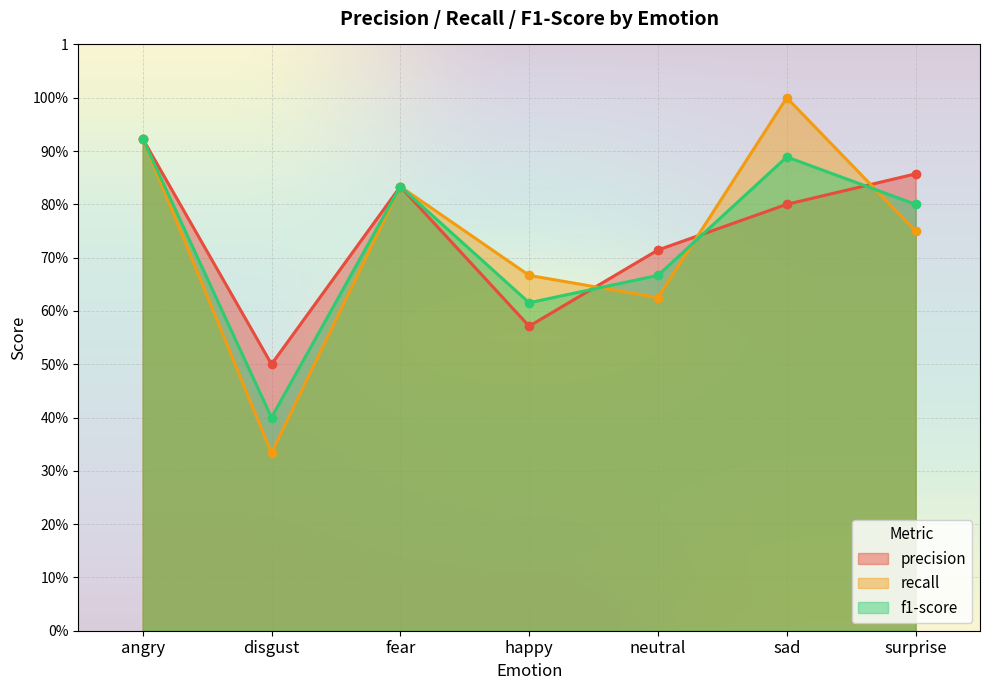

The value of recall at happy is 0.7. True or false?

True